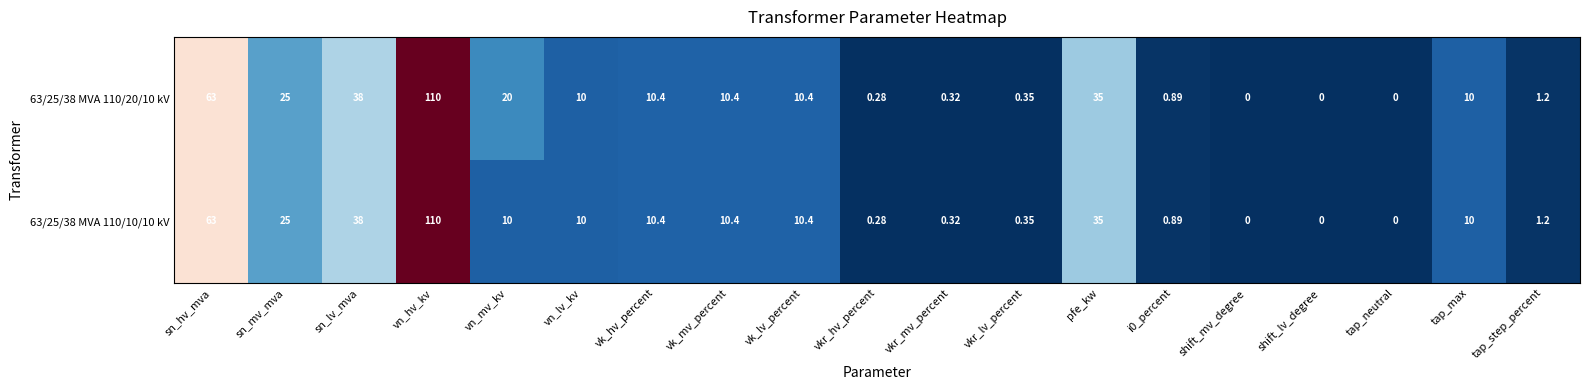

At which label does 63/25/38 MVA 110/20/10 kV first exceed 10?

sn_hv_mva